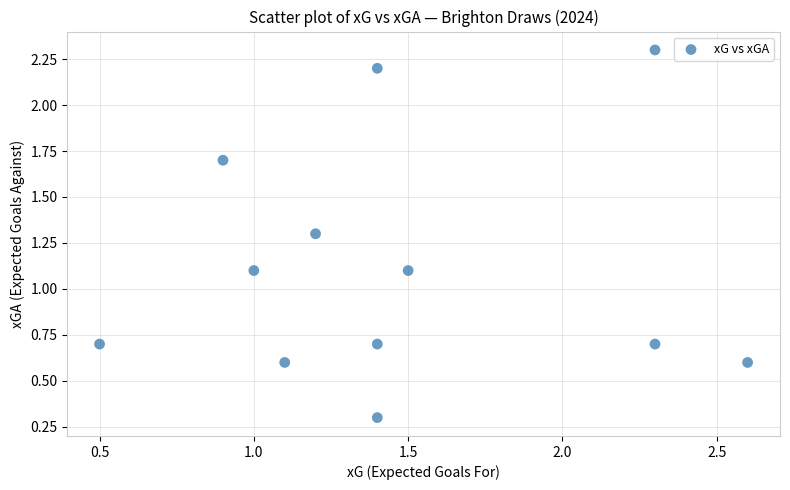

What is the average Y value?

1.1